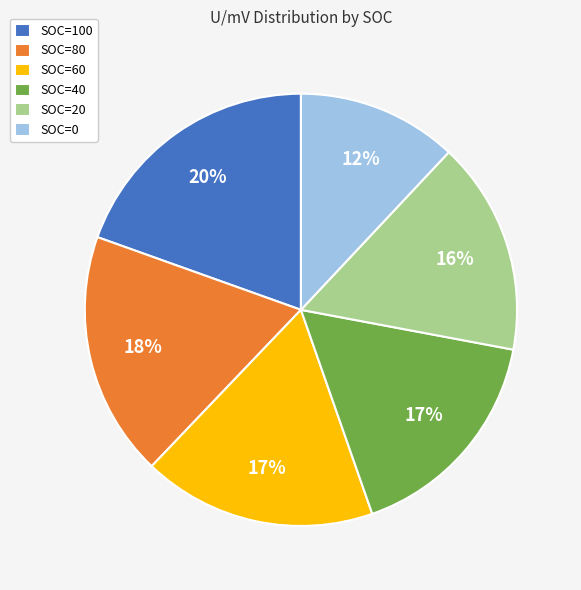

True or false: SOC=0 accounts for 19% of the total.

False